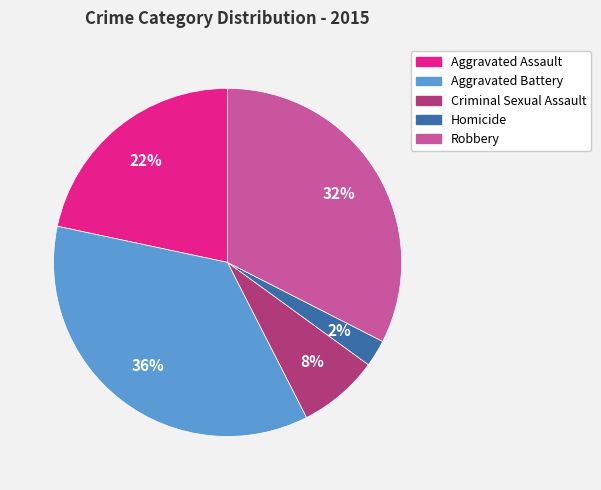

Does Criminal Sexual Assault account for over 50% of the chart?

No